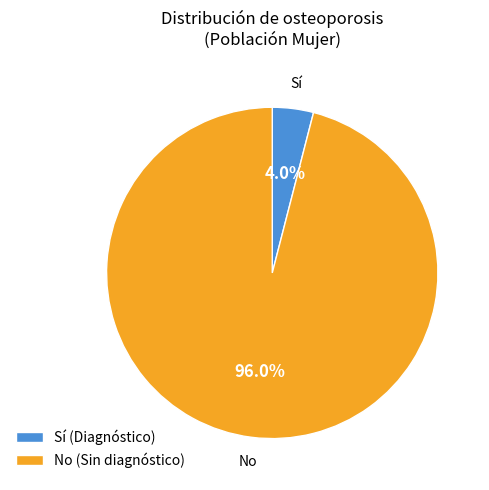

Which category has the biggest portion of the pie?

No (Sin diagnóstico)